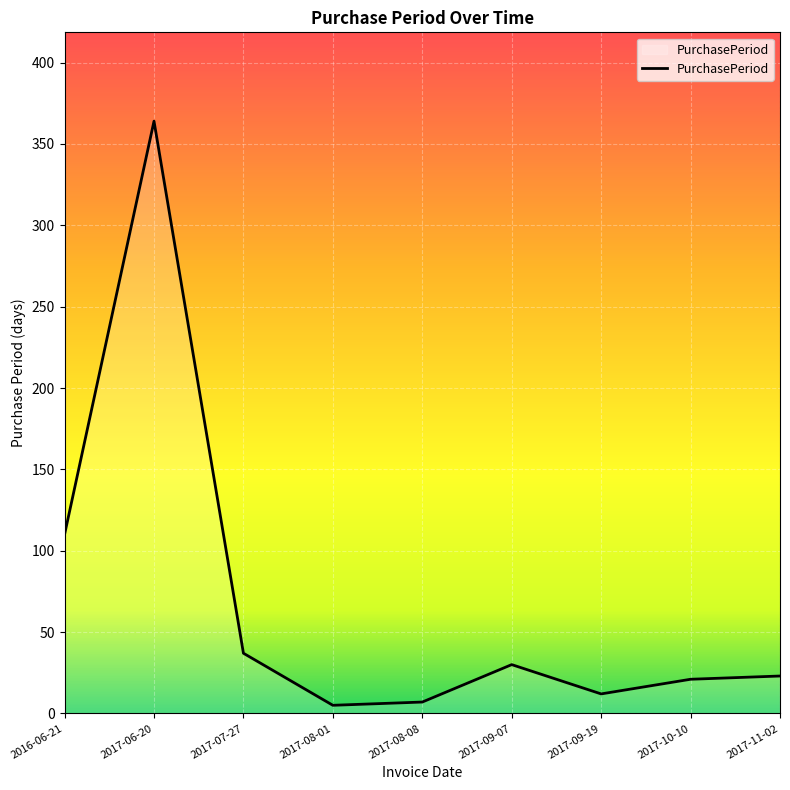

At which label is the value closest to 184?

2016-06-21